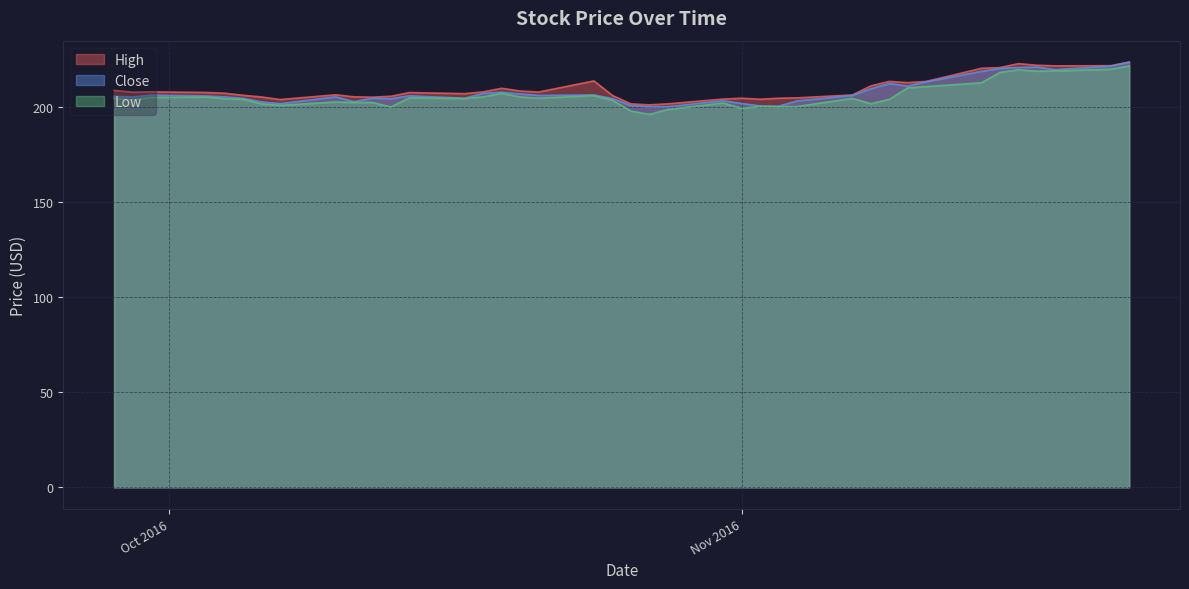

What is the lowest value of the Close series?

200.2